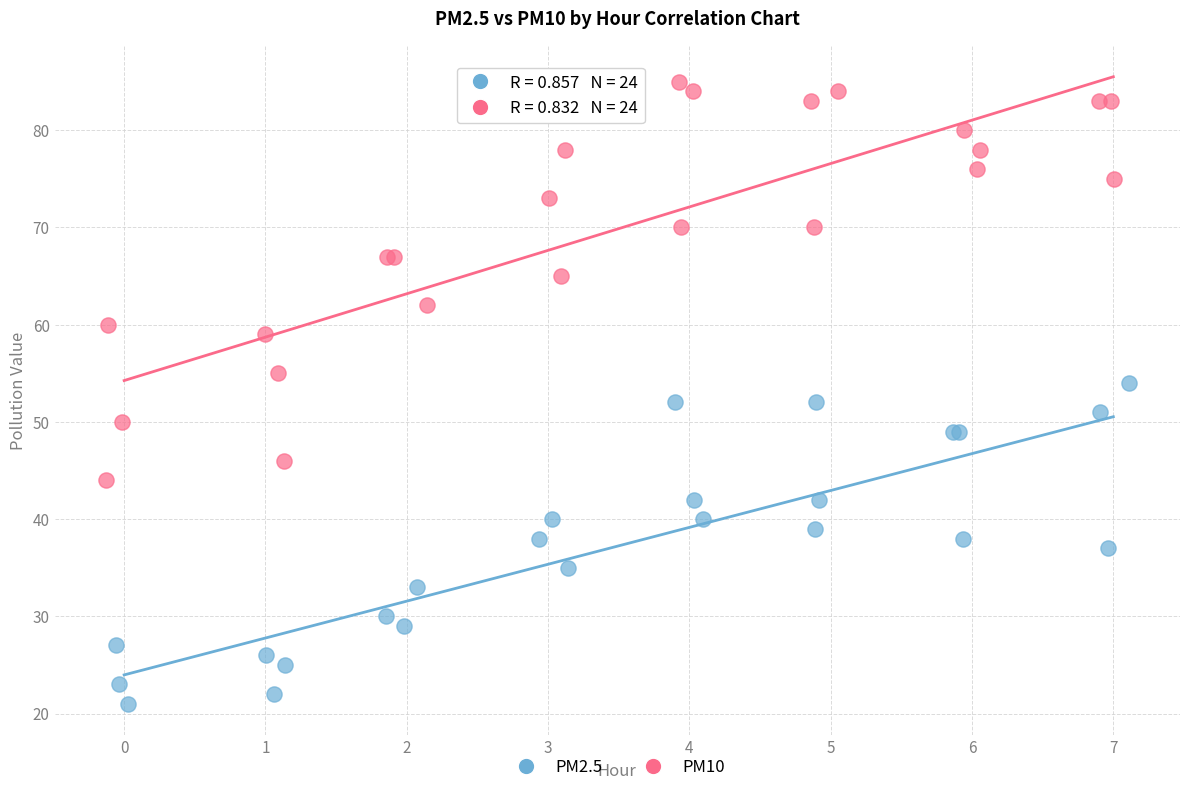

What are all the series names shown in the legend?

PM2.5, PM10